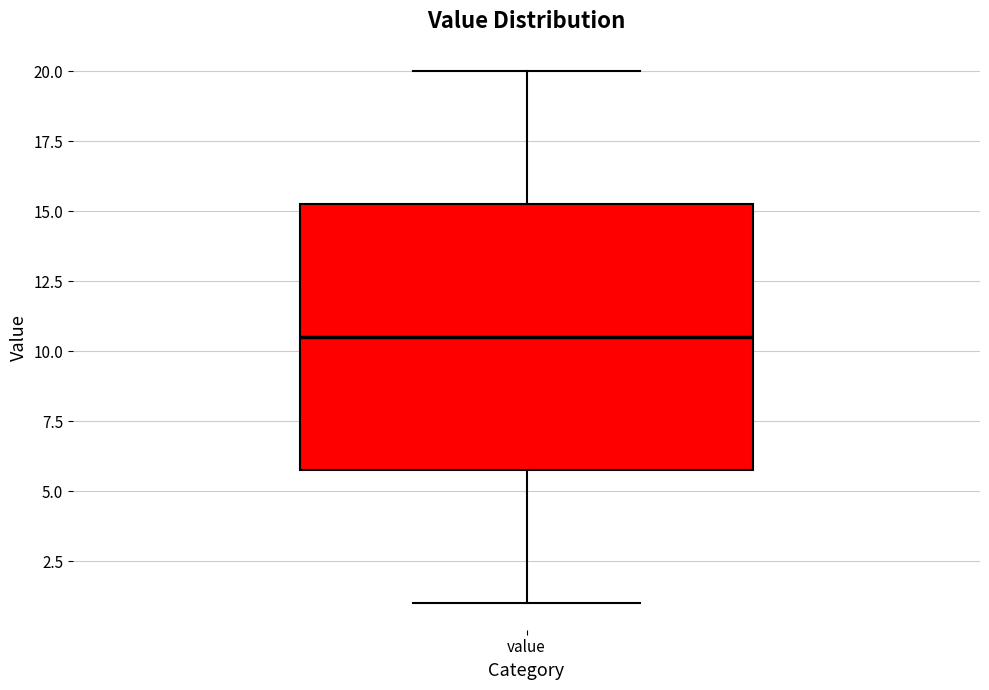

Transcribe this box plot: give where the median line is, the range the box spans, and where the two whiskers end, as read against the y-axis. The values are not printed on the chart, so give them approximately, as read against the axis.

median 10.5, box 6.0 to 15.5, whiskers 1.0 to 20.0